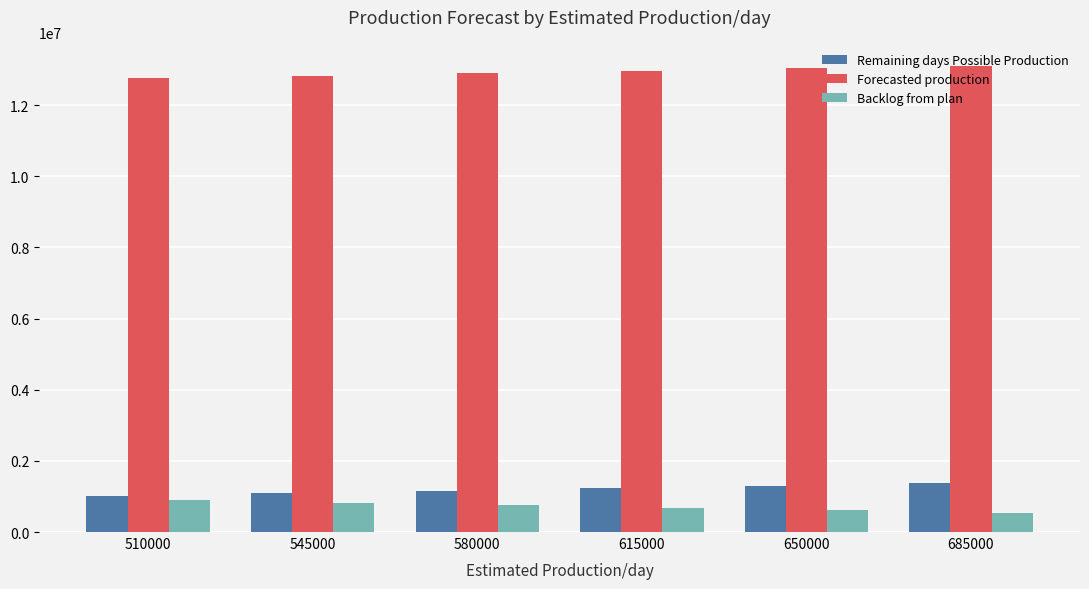

Is the value of Forecasted production at 545000 greater than the value of Remaining days Possible Production at 650000?

Yes